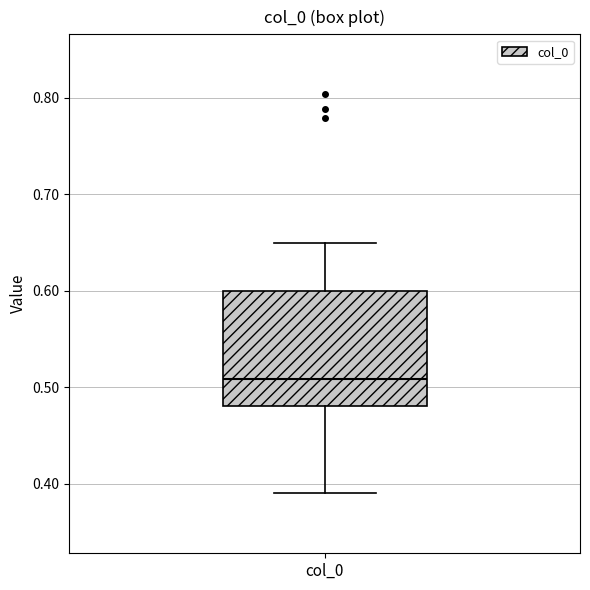

Transcribe this box plot: give where the median line is, the range the box spans, and where the two whiskers end, as read against the y-axis. The values are not printed on the chart, so give them approximately, as read against the axis.

median 0.51, box 0.48 to 0.60, whiskers 0.39 to 0.65